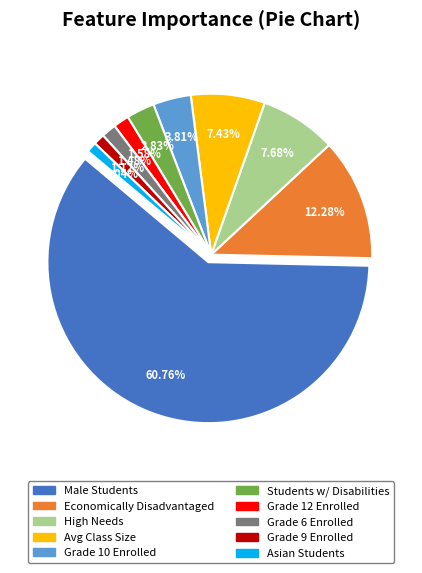

What percentage is NOT represented by Percent of students who are Male?

39.2%